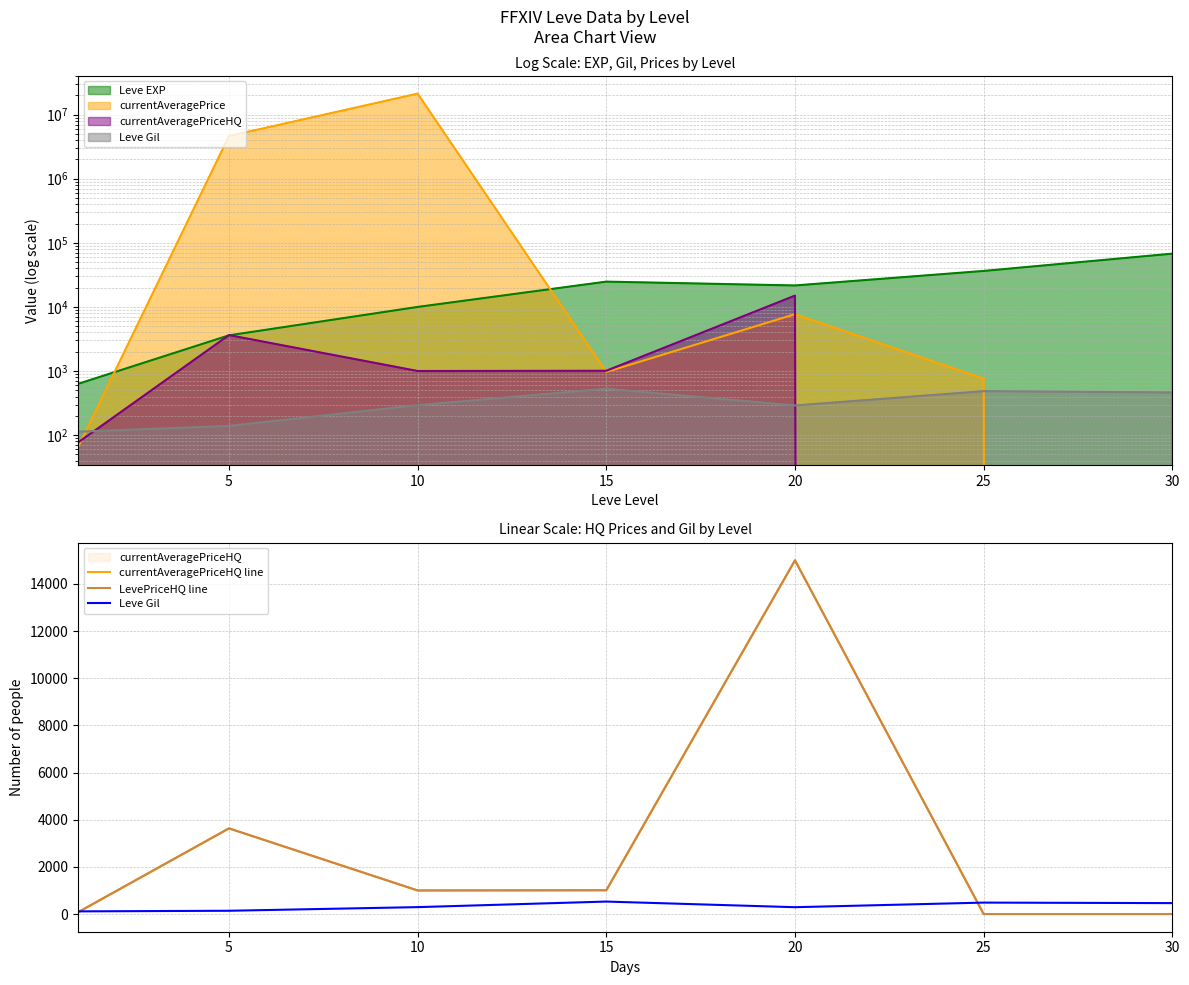

List the series in order of their peak value, highest first.

currentAveragePriceHQ line, LevePriceHQ line, Leve Gil